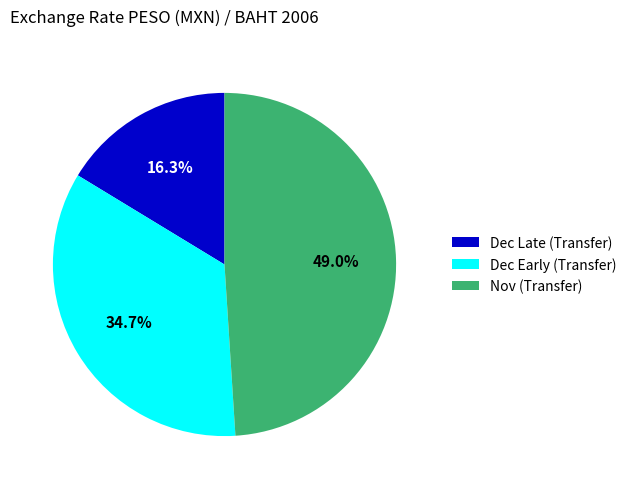

How much of the chart is everything except Dec Late (Transfer)?

83.7%